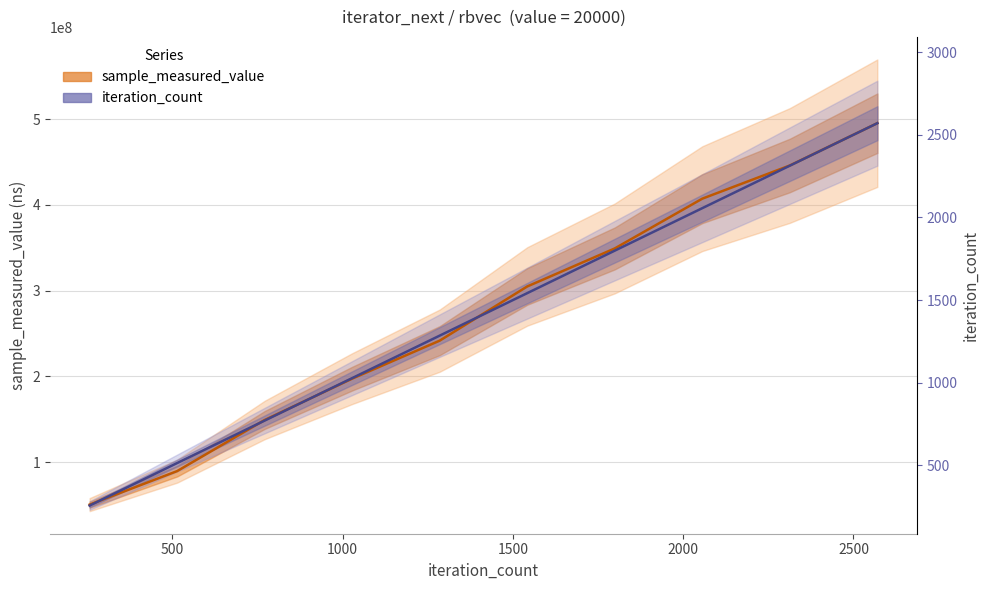

True or false: iteration_count has more than 1 interior local peaks.

False